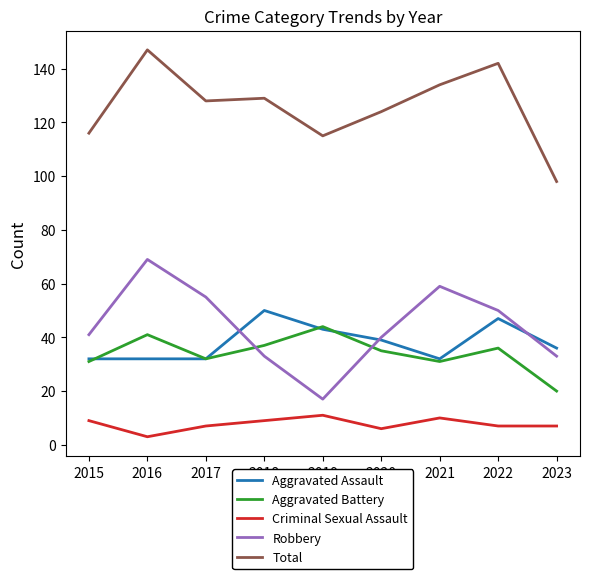

Where is the first local maximum for Robbery?

2016